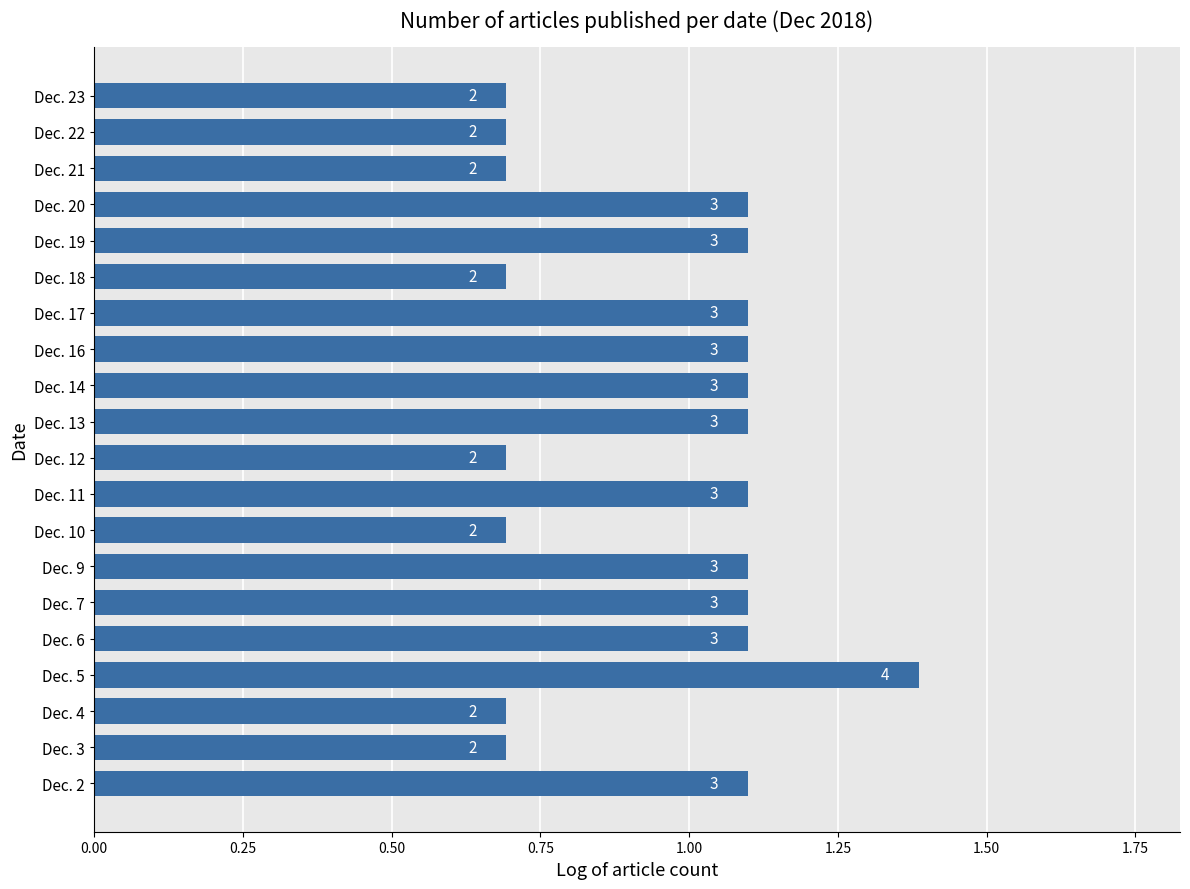

Count the values in the range 0 to 1.

8